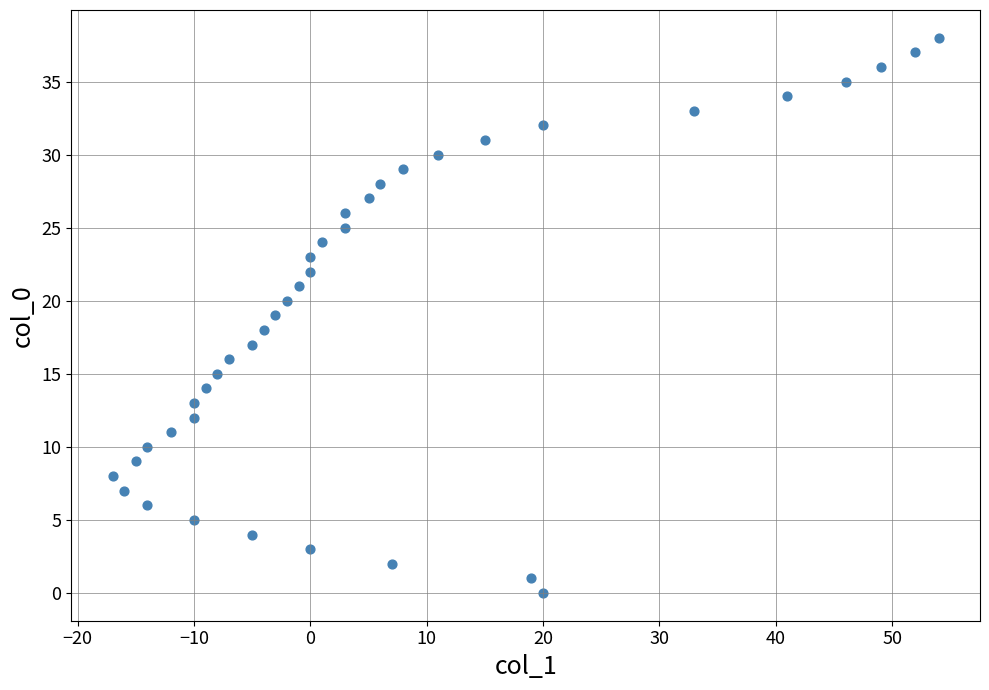

What is the range of Y values (max minus min)?

38